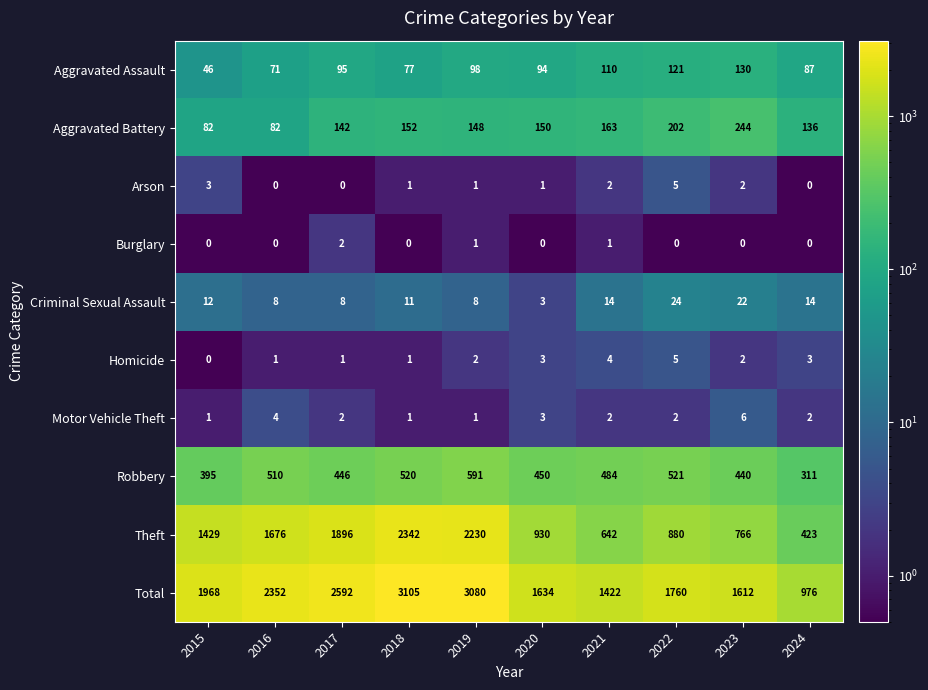

Count the number of data series in this chart.

10